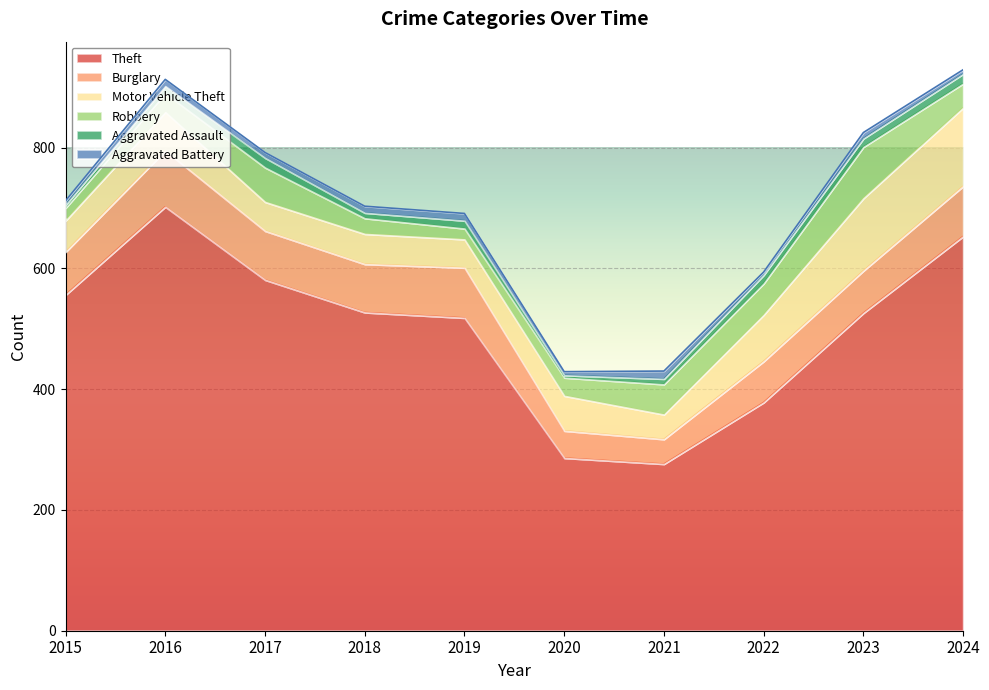

At which category does Motor Vehicle Theft reach its first local valley?

2017